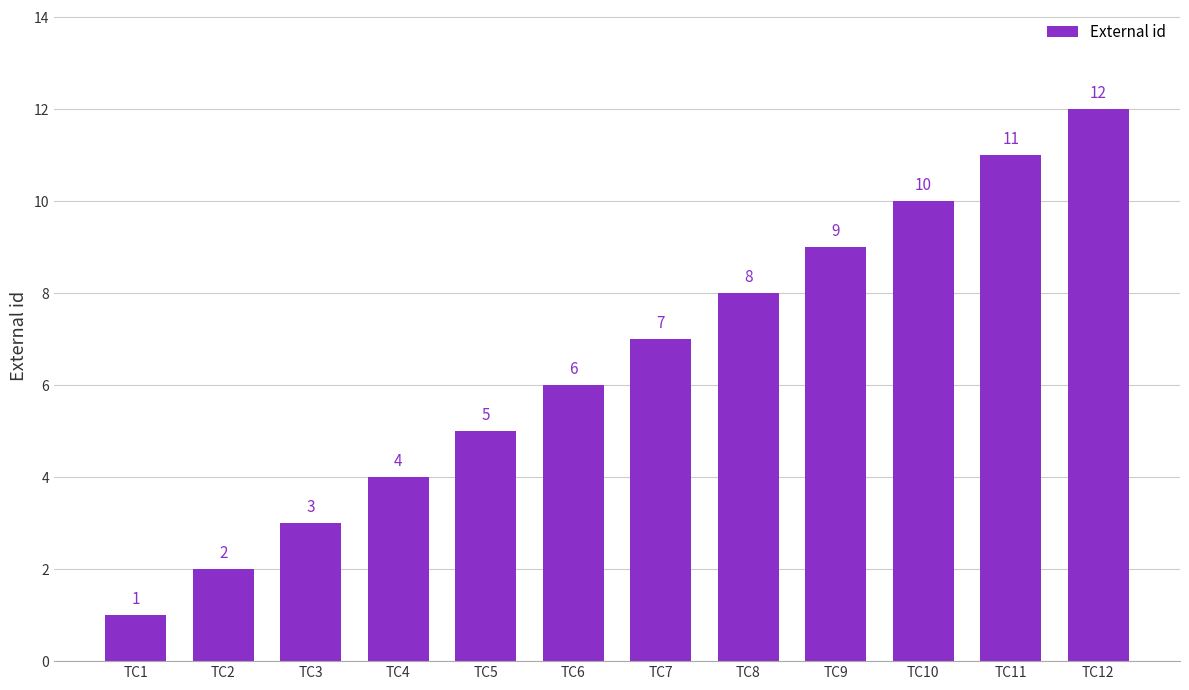

What is the value of the 9th bar from the left?

9